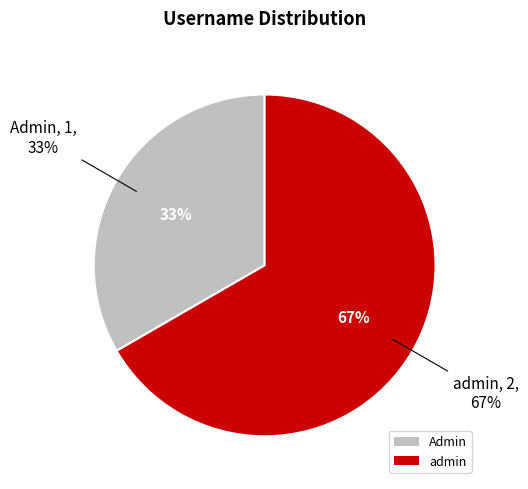

Rank the categories by value from lowest to highest.

Admin, admin